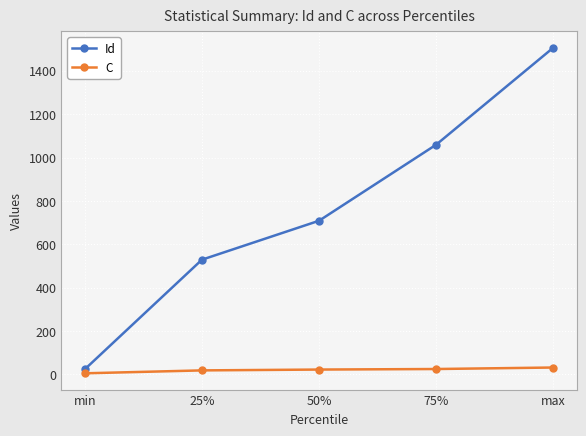

The Id series shows 24.0 at min. True or false?

True